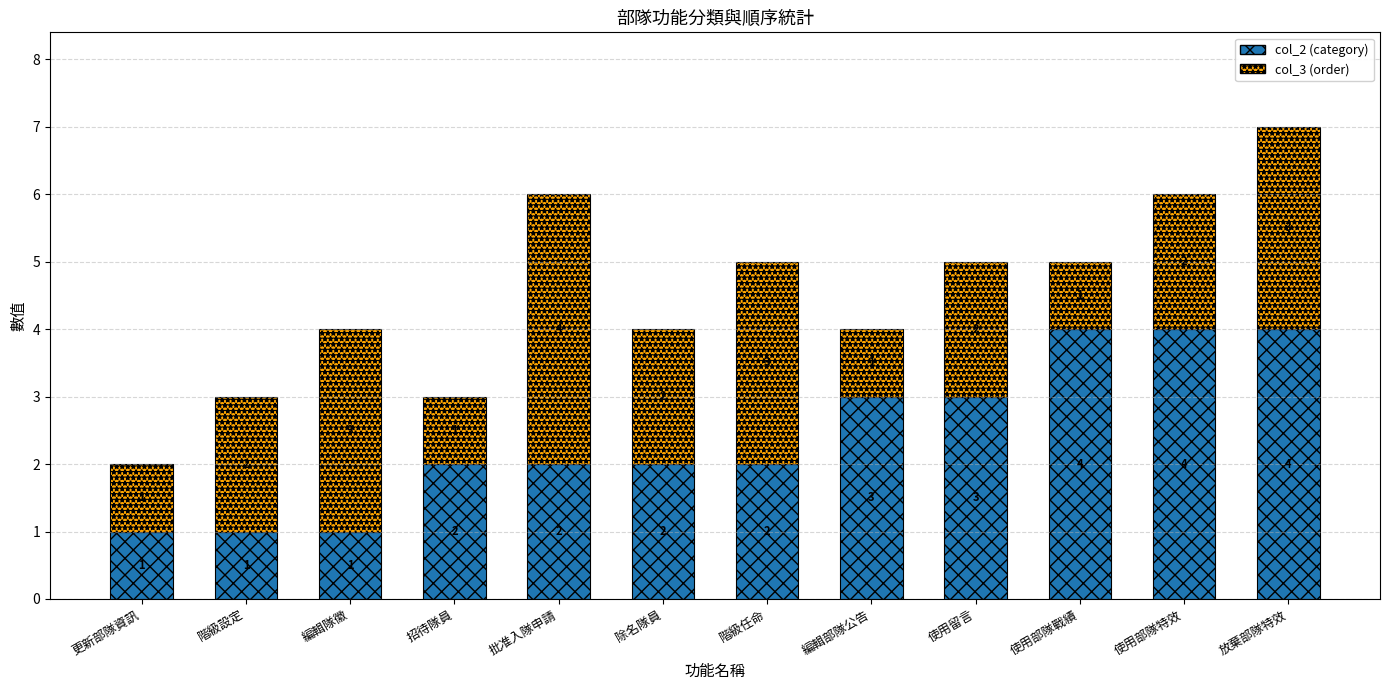

The value of col_2 (category) at 階級任命 is 2. True or false?

True